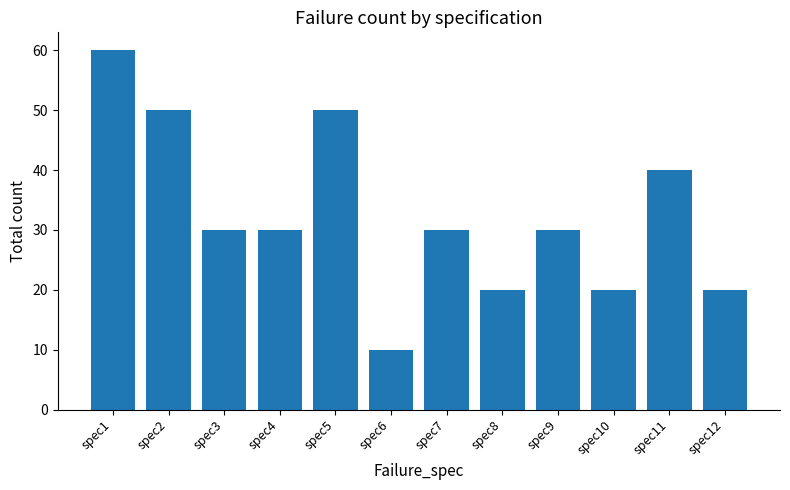

What is the value of the 11th bar from the left?

40